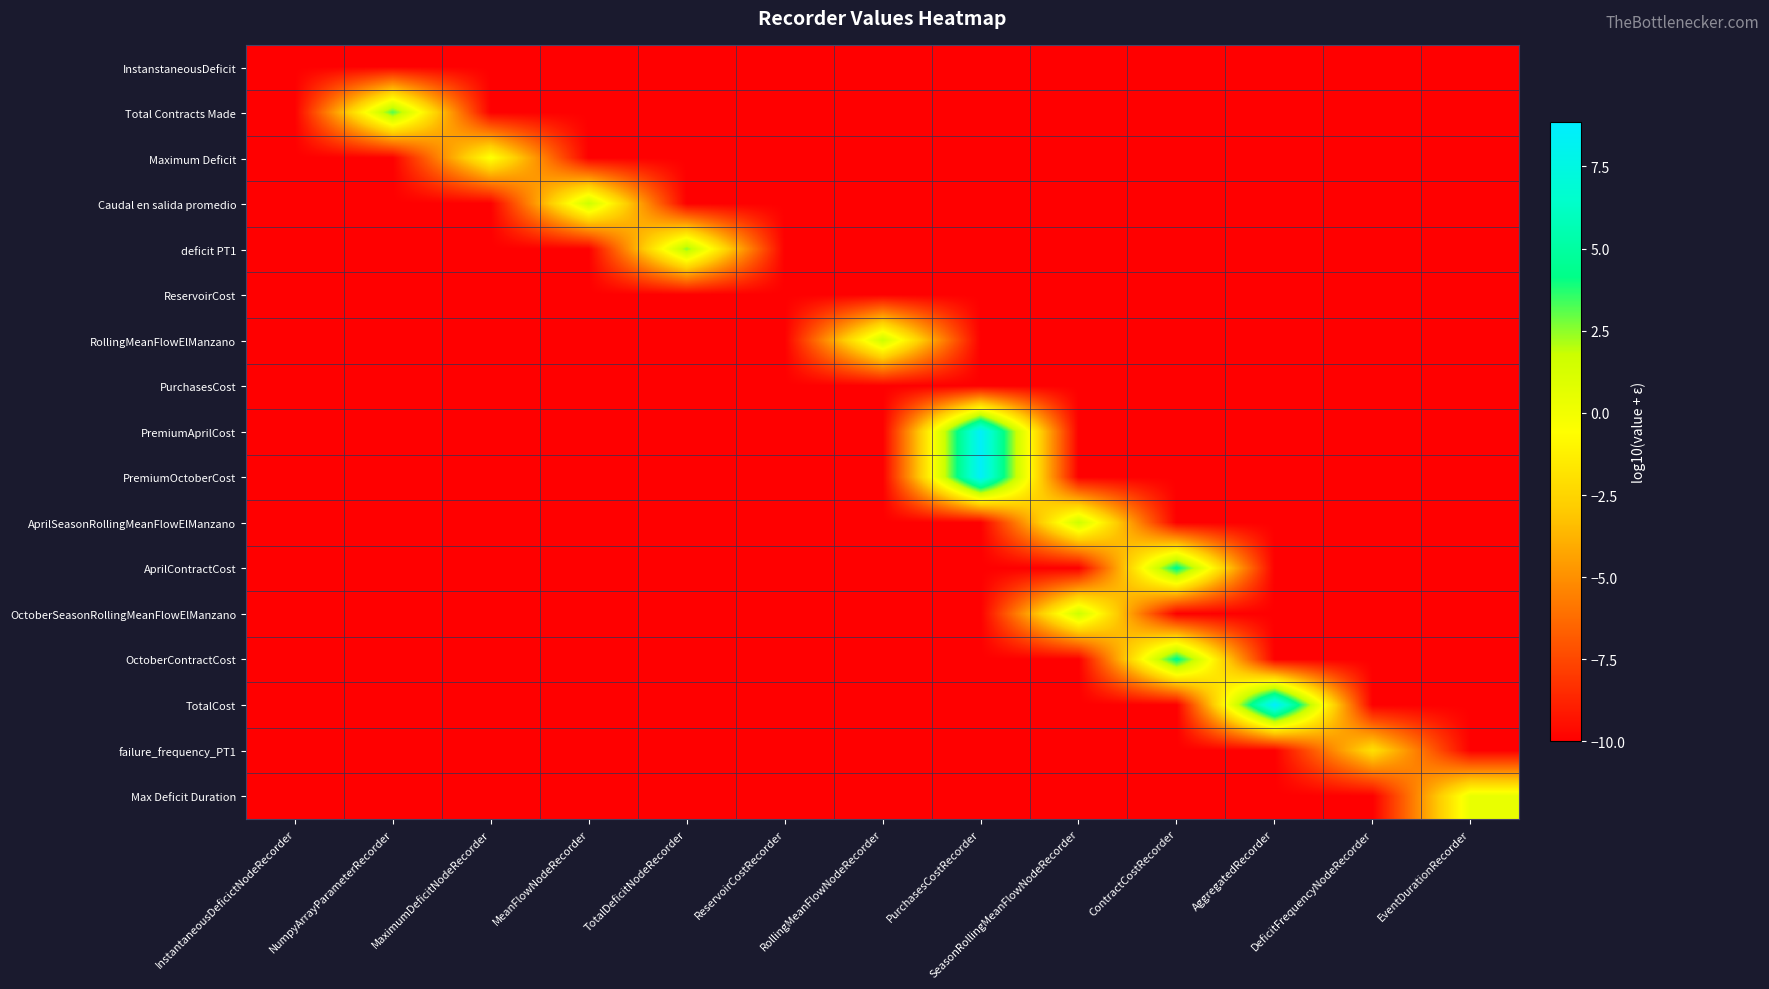

Reading left to right, what are all the values shown in this chart?

InstanstaneousDeficit: InstantaneousDeficictNodeRecorder=-10.0	NumpyArrayParameterRecorder=-10.0	MaximumDeficitNodeRecorder=-10.0	MeanFlowNodeRecorder=-10.0	TotalDeficitNodeRecorder=-10.0	ReservoirCostRecorder=-10.0	RollingMeanFlowNodeRecorder=-10.0	PurchasesCostRecorder=-10.0	SeasonRollingMeanFlowNodeRecorder=-10.0	ContractCostRecorder=-10.0	AggregatedRecorder=-10.0	DeficitFrequencyNodeRecorder=-10.0	EventDurationRecorder=-10.0
Total Contracts Made: InstantaneousDeficictNodeRecorder=-10.0	NumpyArrayParameterRecorder=3.2	MaximumDeficitNodeRecorder=-10.0	MeanFlowNodeRecorder=-10.0	TotalDeficitNodeRecorder=-10.0	ReservoirCostRecorder=-10.0	RollingMeanFlowNodeRecorder=-10.0	PurchasesCostRecorder=-10.0	SeasonRollingMeanFlowNodeRecorder=-10.0	ContractCostRecorder=-10.0	AggregatedRecorder=-10.0	DeficitFrequencyNodeRecorder=-10.0	EventDurationRecorder=-10.0
Maximum Deficit: InstantaneousDeficictNodeRecorder=-10.0	NumpyArrayParameterRecorder=-10.0	MaximumDeficitNodeRecorder=-0.3	MeanFlowNodeRecorder=-10.0	TotalDeficitNodeRecorder=-10.0	ReservoirCostRecorder=-10.0	RollingMeanFlowNodeRecorder=-10.0	PurchasesCostRecorder=-10.0	SeasonRollingMeanFlowNodeRecorder=-10.0	ContractCostRecorder=-10.0	AggregatedRecorder=-10.0	DeficitFrequencyNodeRecorder=-10.0	EventDurationRecorder=-10.0
Caudal en salida promedio: InstantaneousDeficictNodeRecorder=-10.0	NumpyArrayParameterRecorder=-10.0	MaximumDeficitNodeRecorder=-10.0	MeanFlowNodeRecorder=1.7	TotalDeficitNodeRecorder=-10.0	ReservoirCostRecorder=-10.0	RollingMeanFlowNodeRecorder=-10.0	PurchasesCostRecorder=-10.0	SeasonRollingMeanFlowNodeRecorder=-10.0	ContractCostRecorder=-10.0	AggregatedRecorder=-10.0	DeficitFrequencyNodeRecorder=-10.0	EventDurationRecorder=-10.0
deficit PT1: InstantaneousDeficictNodeRecorder=-10.0	NumpyArrayParameterRecorder=-10.0	MaximumDeficitNodeRecorder=-10.0	MeanFlowNodeRecorder=-10.0	TotalDeficitNodeRecorder=2.5	ReservoirCostRecorder=-10.0	RollingMeanFlowNodeRecorder=-10.0	PurchasesCostRecorder=-10.0	SeasonRollingMeanFlowNodeRecorder=-10.0	ContractCostRecorder=-10.0	AggregatedRecorder=-10.0	DeficitFrequencyNodeRecorder=-10.0	EventDurationRecorder=-10.0
ReservoirCost: InstantaneousDeficictNodeRecorder=-10.0	NumpyArrayParameterRecorder=-10.0	MaximumDeficitNodeRecorder=-10.0	MeanFlowNodeRecorder=-10.0	TotalDeficitNodeRecorder=-10.0	ReservoirCostRecorder=-10.0	RollingMeanFlowNodeRecorder=-10.0	PurchasesCostRecorder=-10.0	SeasonRollingMeanFlowNodeRecorder=-10.0	ContractCostRecorder=-10.0	AggregatedRecorder=-10.0	DeficitFrequencyNodeRecorder=-10.0	EventDurationRecorder=-10.0
RollingMeanFlowElManzano: InstantaneousDeficictNodeRecorder=-10.0	NumpyArrayParameterRecorder=-10.0	MaximumDeficitNodeRecorder=-10.0	MeanFlowNodeRecorder=-10.0	TotalDeficitNodeRecorder=-10.0	ReservoirCostRecorder=-10.0	RollingMeanFlowNodeRecorder=1.7	PurchasesCostRecorder=-10.0	SeasonRollingMeanFlowNodeRecorder=-10.0	ContractCostRecorder=-10.0	AggregatedRecorder=-10.0	DeficitFrequencyNodeRecorder=-10.0	EventDurationRecorder=-10.0
PurchasesCost: InstantaneousDeficictNodeRecorder=-10.0	NumpyArrayParameterRecorder=-10.0	MaximumDeficitNodeRecorder=-10.0	MeanFlowNodeRecorder=-10.0	TotalDeficitNodeRecorder=-10.0	ReservoirCostRecorder=-10.0	RollingMeanFlowNodeRecorder=-10.0	PurchasesCostRecorder=-10.0	SeasonRollingMeanFlowNodeRecorder=-10.0	ContractCostRecorder=-10.0	AggregatedRecorder=-10.0	DeficitFrequencyNodeRecorder=-10.0	EventDurationRecorder=-10.0
PremiumAprilCost: InstantaneousDeficictNodeRecorder=-10.0	NumpyArrayParameterRecorder=-10.0	MaximumDeficitNodeRecorder=-10.0	MeanFlowNodeRecorder=-10.0	TotalDeficitNodeRecorder=-10.0	ReservoirCostRecorder=-10.0	RollingMeanFlowNodeRecorder=-10.0	PurchasesCostRecorder=8.5	SeasonRollingMeanFlowNodeRecorder=-10.0	ContractCostRecorder=-10.0	AggregatedRecorder=-10.0	DeficitFrequencyNodeRecorder=-10.0	EventDurationRecorder=-10.0
PremiumOctoberCost: InstantaneousDeficictNodeRecorder=-10.0	NumpyArrayParameterRecorder=-10.0	MaximumDeficitNodeRecorder=-10.0	MeanFlowNodeRecorder=-10.0	TotalDeficitNodeRecorder=-10.0	ReservoirCostRecorder=-10.0	RollingMeanFlowNodeRecorder=-10.0	PurchasesCostRecorder=8.5	SeasonRollingMeanFlowNodeRecorder=-10.0	ContractCostRecorder=-10.0	AggregatedRecorder=-10.0	DeficitFrequencyNodeRecorder=-10.0	EventDurationRecorder=-10.0
AprilSeasonRollingMeanFlowElManzano: InstantaneousDeficictNodeRecorder=-10.0	NumpyArrayParameterRecorder=-10.0	MaximumDeficitNodeRecorder=-10.0	MeanFlowNodeRecorder=-10.0	TotalDeficitNodeRecorder=-10.0	ReservoirCostRecorder=-10.0	RollingMeanFlowNodeRecorder=-10.0	PurchasesCostRecorder=-10.0	SeasonRollingMeanFlowNodeRecorder=1.7	ContractCostRecorder=-10.0	AggregatedRecorder=-10.0	DeficitFrequencyNodeRecorder=-10.0	EventDurationRecorder=-10.0
AprilContractCost: InstantaneousDeficictNodeRecorder=-10.0	NumpyArrayParameterRecorder=-10.0	MaximumDeficitNodeRecorder=-10.0	MeanFlowNodeRecorder=-10.0	TotalDeficitNodeRecorder=-10.0	ReservoirCostRecorder=-10.0	RollingMeanFlowNodeRecorder=-10.0	PurchasesCostRecorder=-10.0	SeasonRollingMeanFlowNodeRecorder=-10.0	ContractCostRecorder=4.5	AggregatedRecorder=-10.0	DeficitFrequencyNodeRecorder=-10.0	EventDurationRecorder=-10.0
OctoberSeasonRollingMeanFlowElManzano: InstantaneousDeficictNodeRecorder=-10.0	NumpyArrayParameterRecorder=-10.0	MaximumDeficitNodeRecorder=-10.0	MeanFlowNodeRecorder=-10.0	TotalDeficitNodeRecorder=-10.0	ReservoirCostRecorder=-10.0	RollingMeanFlowNodeRecorder=-10.0	PurchasesCostRecorder=-10.0	SeasonRollingMeanFlowNodeRecorder=1.7	ContractCostRecorder=-10.0	AggregatedRecorder=-10.0	DeficitFrequencyNodeRecorder=-10.0	EventDurationRecorder=-10.0
OctoberContractCost: InstantaneousDeficictNodeRecorder=-10.0	NumpyArrayParameterRecorder=-10.0	MaximumDeficitNodeRecorder=-10.0	MeanFlowNodeRecorder=-10.0	TotalDeficitNodeRecorder=-10.0	ReservoirCostRecorder=-10.0	RollingMeanFlowNodeRecorder=-10.0	PurchasesCostRecorder=-10.0	SeasonRollingMeanFlowNodeRecorder=-10.0	ContractCostRecorder=4.5	AggregatedRecorder=-10.0	DeficitFrequencyNodeRecorder=-10.0	EventDurationRecorder=-10.0
TotalCost: InstantaneousDeficictNodeRecorder=-10.0	NumpyArrayParameterRecorder=-10.0	MaximumDeficitNodeRecorder=-10.0	MeanFlowNodeRecorder=-10.0	TotalDeficitNodeRecorder=-10.0	ReservoirCostRecorder=-10.0	RollingMeanFlowNodeRecorder=-10.0	PurchasesCostRecorder=-10.0	SeasonRollingMeanFlowNodeRecorder=-10.0	ContractCostRecorder=-10.0	AggregatedRecorder=8.8	DeficitFrequencyNodeRecorder=-10.0	EventDurationRecorder=-10.0
failure_frequency_PT1: InstantaneousDeficictNodeRecorder=-10.0	NumpyArrayParameterRecorder=-10.0	MaximumDeficitNodeRecorder=-10.0	MeanFlowNodeRecorder=-10.0	TotalDeficitNodeRecorder=-10.0	ReservoirCostRecorder=-10.0	RollingMeanFlowNodeRecorder=-10.0	PurchasesCostRecorder=-10.0	SeasonRollingMeanFlowNodeRecorder=-10.0	ContractCostRecorder=-10.0	AggregatedRecorder=-10.0	DeficitFrequencyNodeRecorder=-2.0	EventDurationRecorder=-10.0
Max Deficit Duration: InstantaneousDeficictNodeRecorder=-10.0	NumpyArrayParameterRecorder=-10.0	MaximumDeficitNodeRecorder=-10.0	MeanFlowNodeRecorder=-10.0	TotalDeficitNodeRecorder=-10.0	ReservoirCostRecorder=-10.0	RollingMeanFlowNodeRecorder=-10.0	PurchasesCostRecorder=-10.0	SeasonRollingMeanFlowNodeRecorder=-10.0	ContractCostRecorder=-10.0	AggregatedRecorder=-10.0	DeficitFrequencyNodeRecorder=-10.0	EventDurationRecorder=0.4